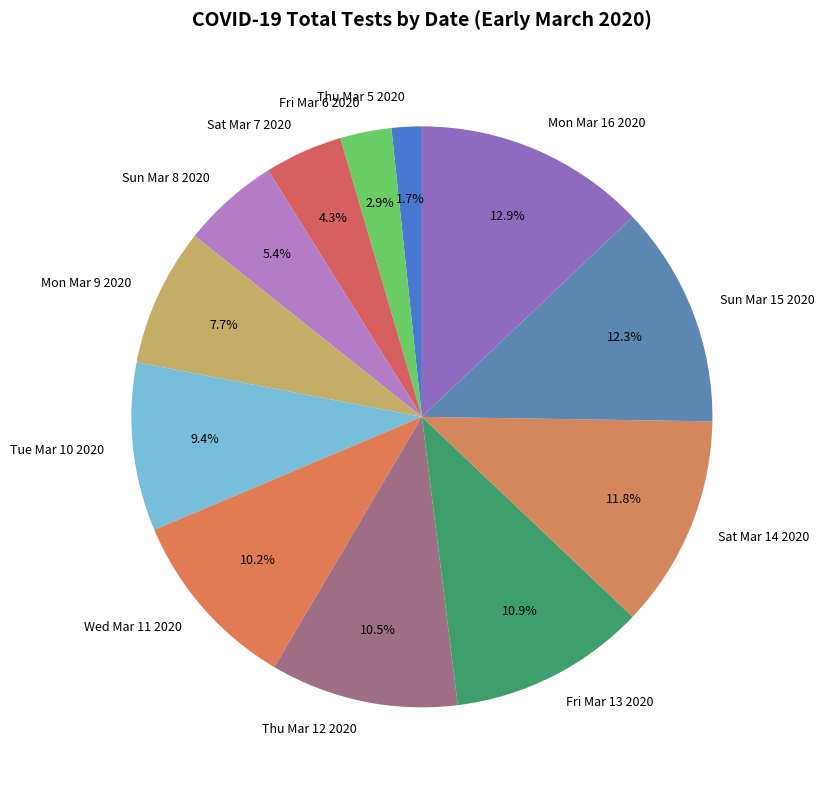

Count the number of slices in the pie.

12